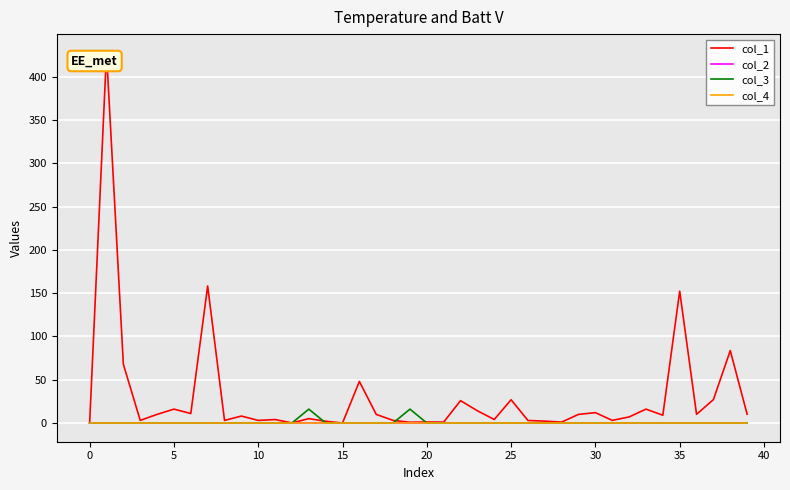

Which series has the largest total across all categories?

col_1